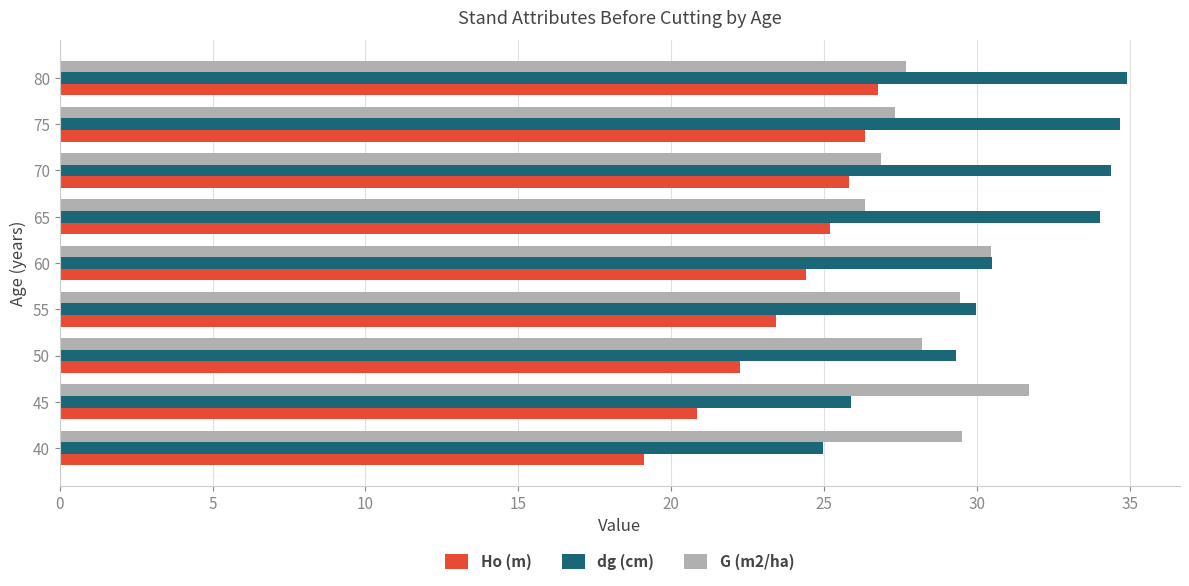

What is the difference between the maximum and minimum values in the Ho (m) series?

7.6